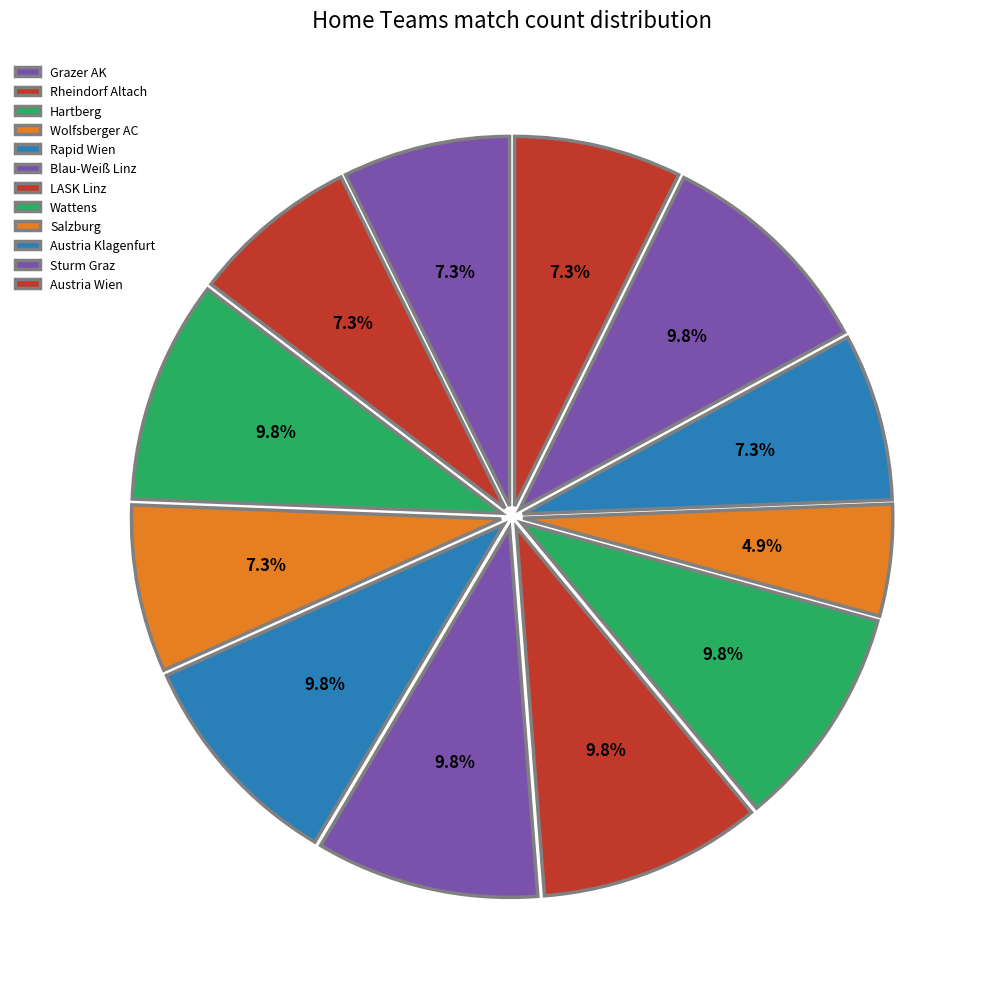

How many segments does this pie chart have?

12